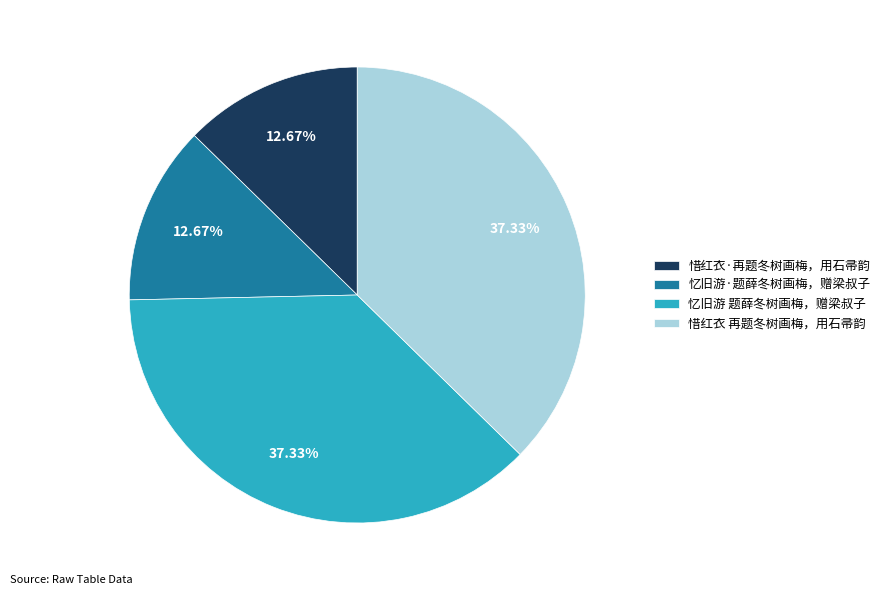

To the nearest percent, what portion does 忆旧游·题薛冬树画梅，赠梁叔子 represent?

13%